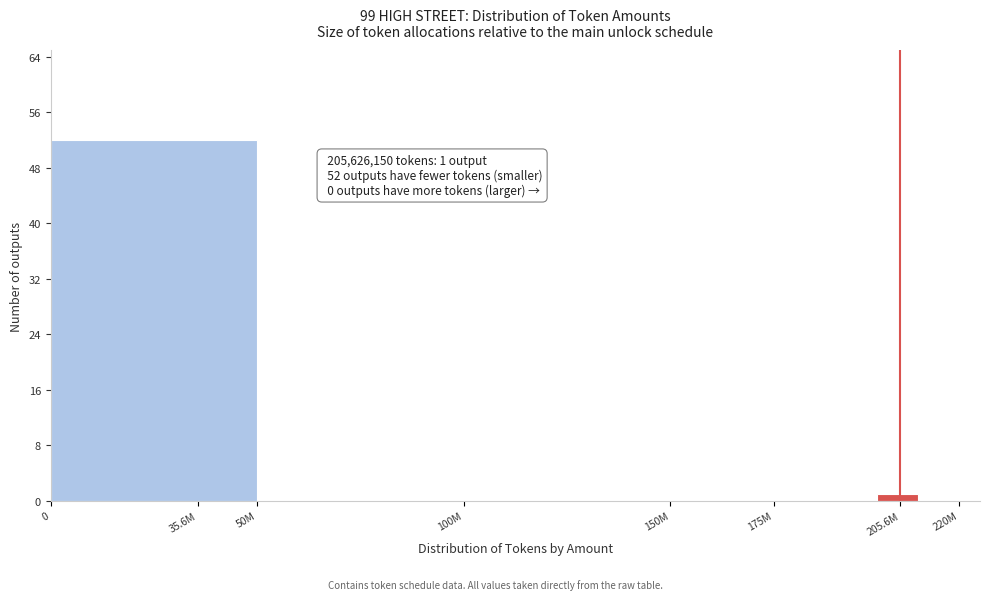

Reading left to right, transcribe all the data shown in this chart.

35.6M=52	50M=0	100M=0	150M=0	175M=0	205.6M=1	220M=0